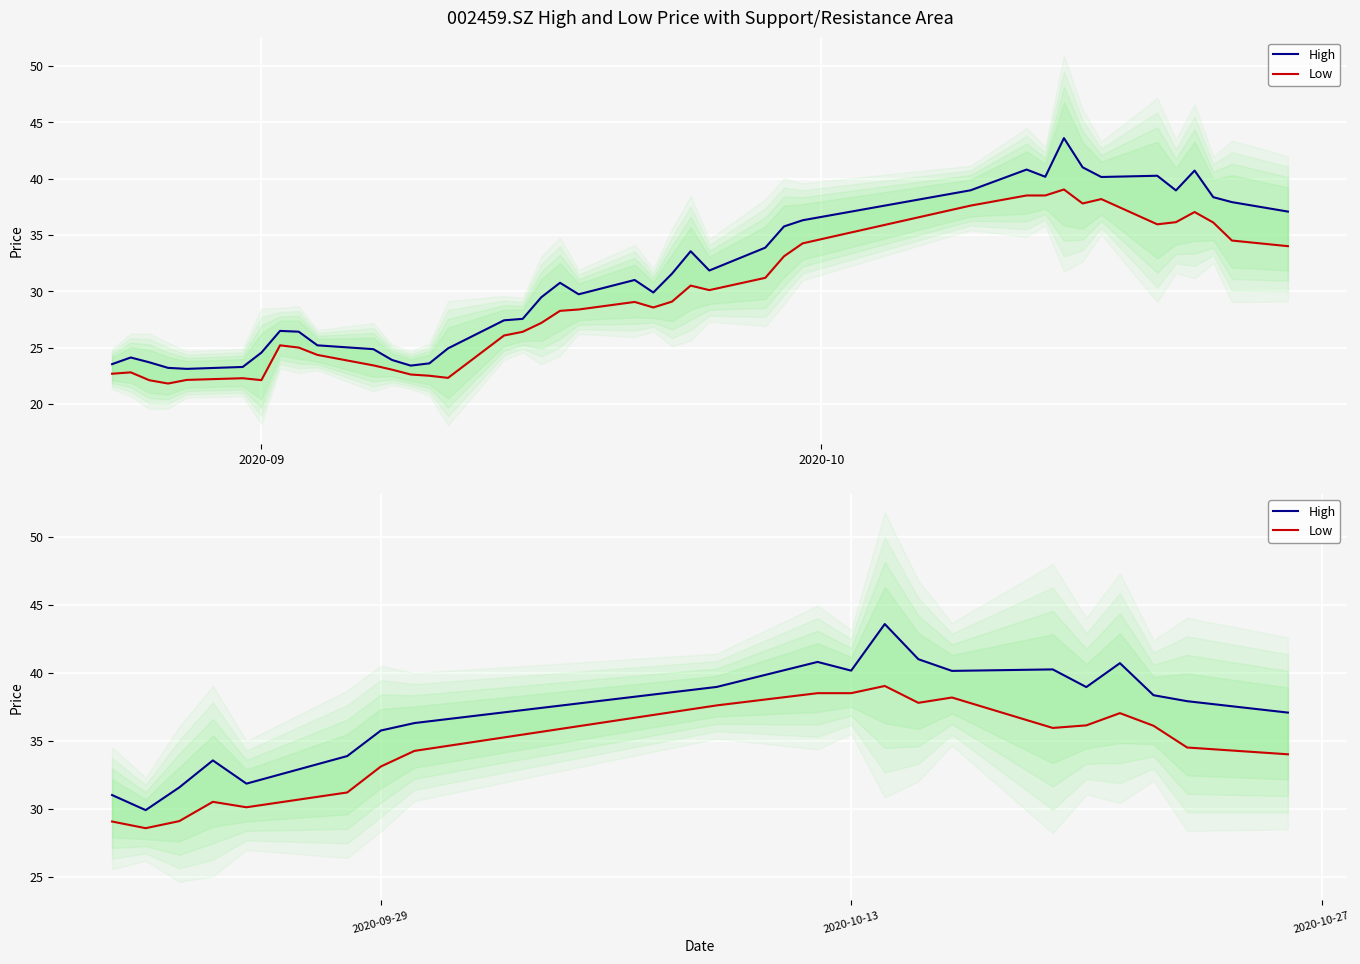

How many data points in High are less than 38?

10